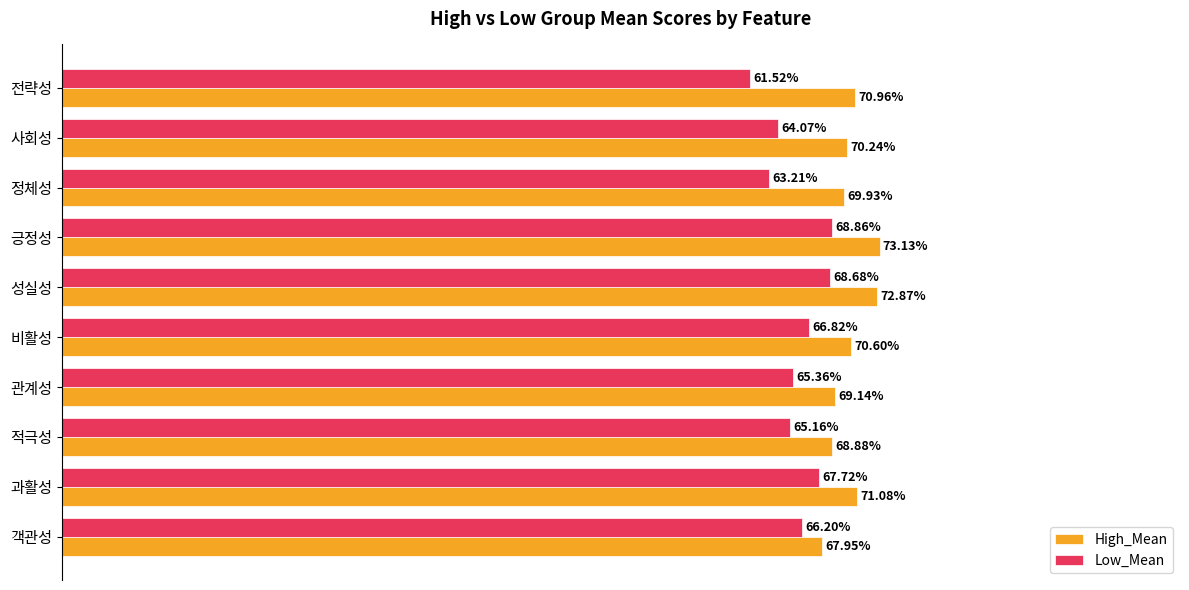

Rank the series by their average value, from lowest to highest.

Low_Mean, High_Mean